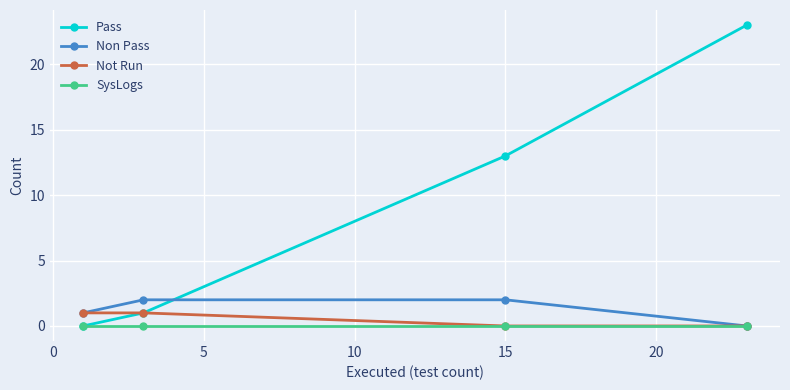

How many lines are shown in the chart?

4